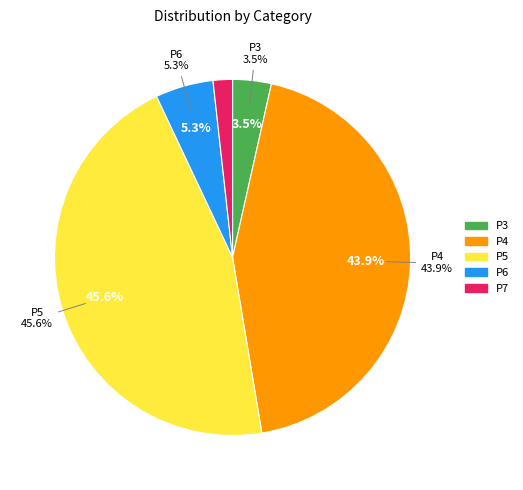

Rank the categories by value from lowest to highest.

P7, P3, P6, P4, P5